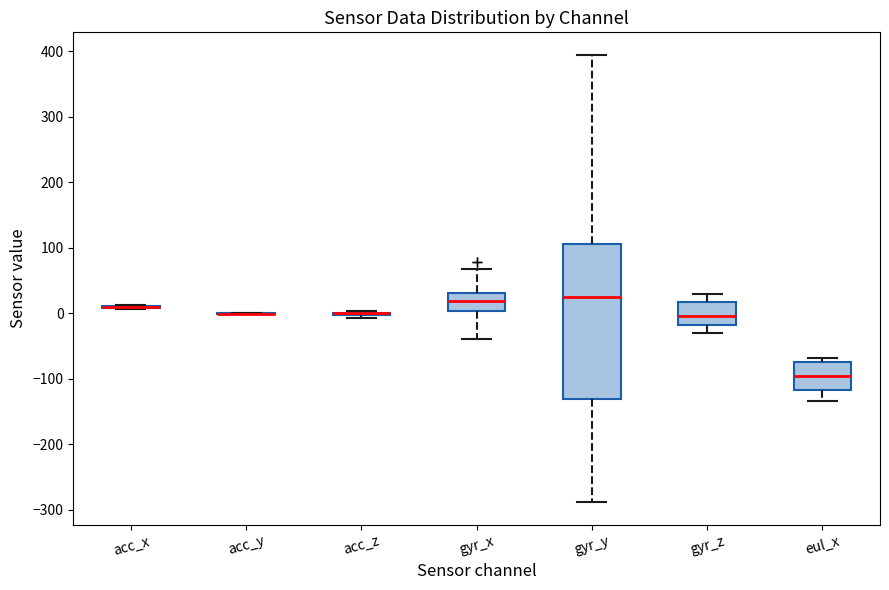

Reading left to right, transcribe this box plot: for each box, give where its median line is, the range the box spans, and where its two whiskers end, as read against the y-axis. The values are not printed on the chart, so give them approximately, as read against the axis.

acc_x: box collapsed to a line at 10, whiskers 10 to 10
acc_y: box collapsed to a line at 0, whiskers 0 to 0
acc_z: box collapsed to a line at 0, whiskers -10 to 0
gyr_x: median 20, box 0 to 30, whiskers -40 to 70
gyr_y: median 20, box -130 to 100, whiskers -290 to 390
gyr_z: median 0, box -20 to 20, whiskers -30 to 30
eul_x: median -100, box -120 to -70, whiskers -130 to -70 (just above the box's upper edge)